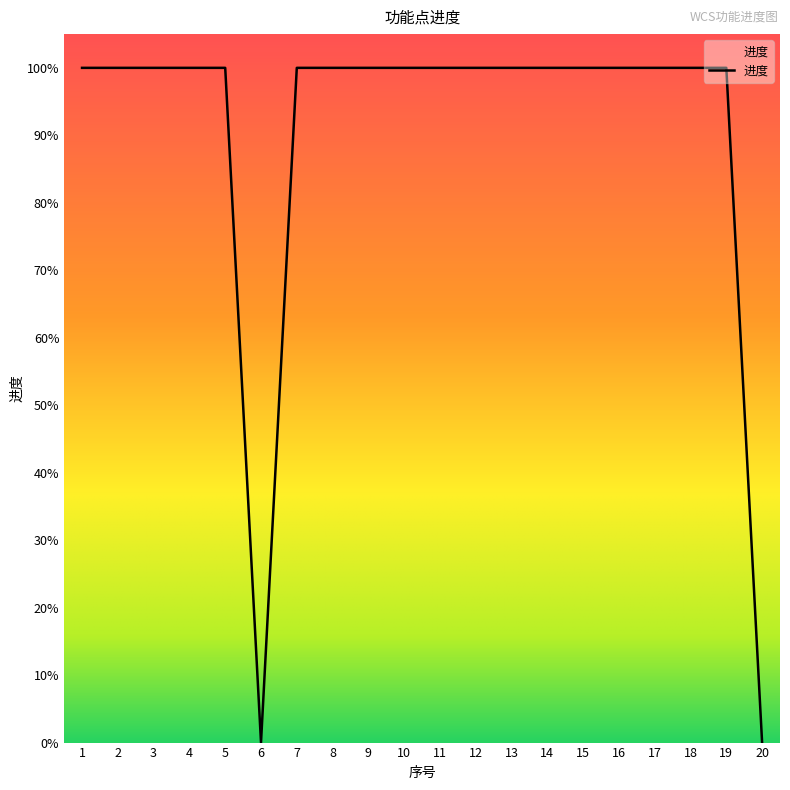

What is the difference between the values at 3 and 6?

1